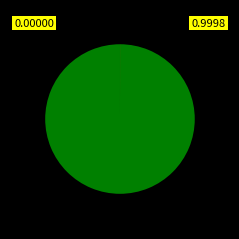

Is there any slice that represents more than half of the pie?

Yes